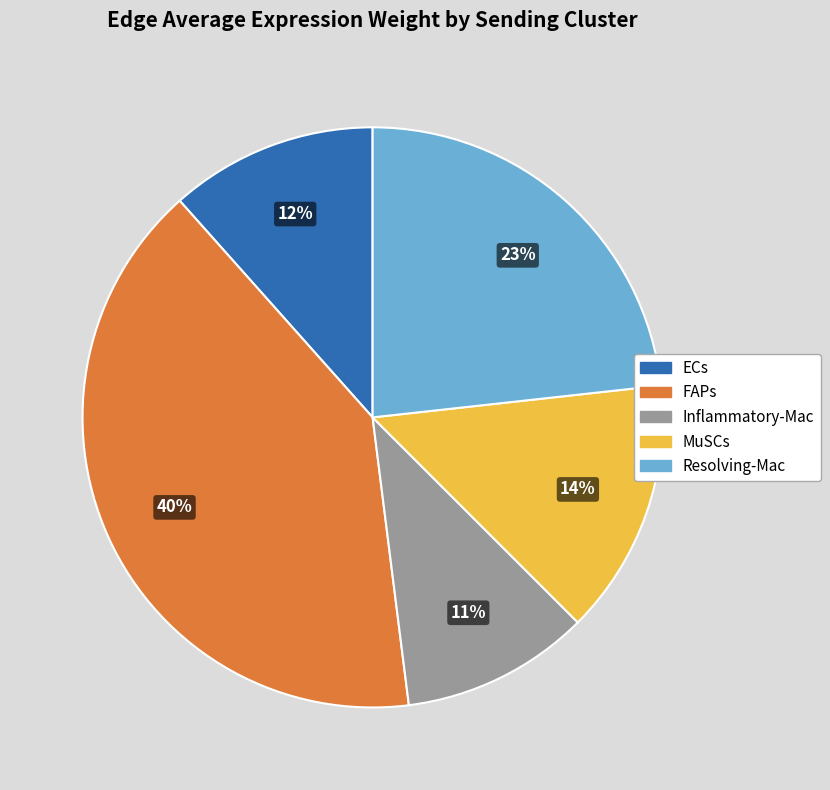

Which slice is the largest?

FAPs